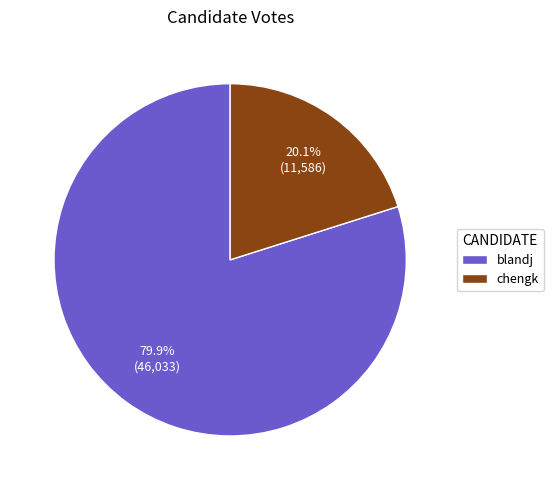

To the nearest percent, what is the difference between the blandj and chengk slice percentages?

60%